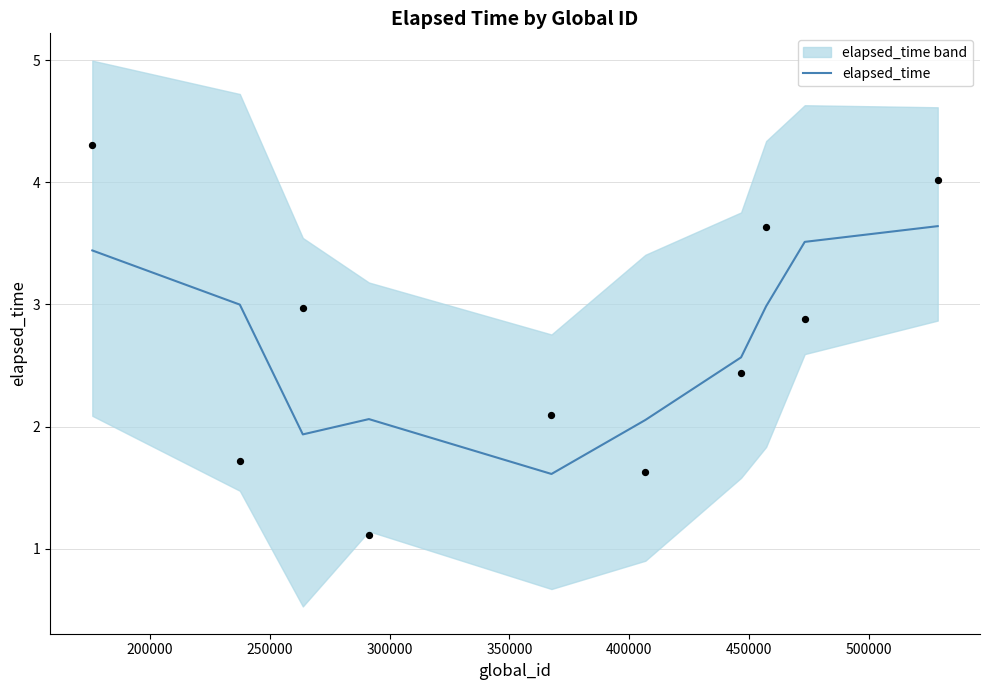

What is the minimum value for elapsed_time?

1.6